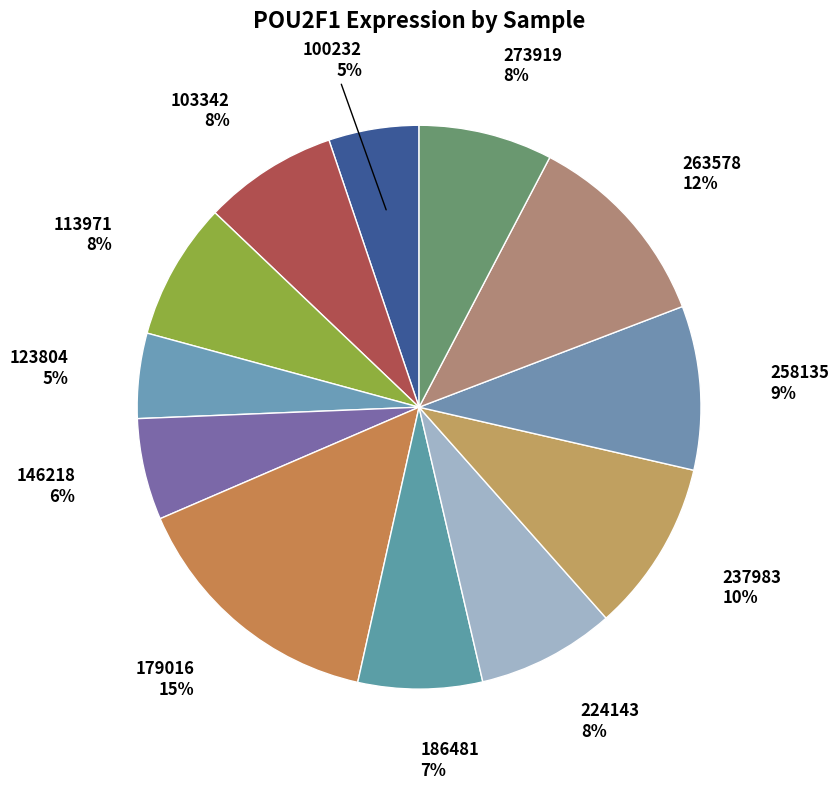

Rank the categories by value from highest to lowest.

179016, 263578, 237983, 258135, 224143, 113971, 103342, 273919, 186481, 146218, 100232, 123804